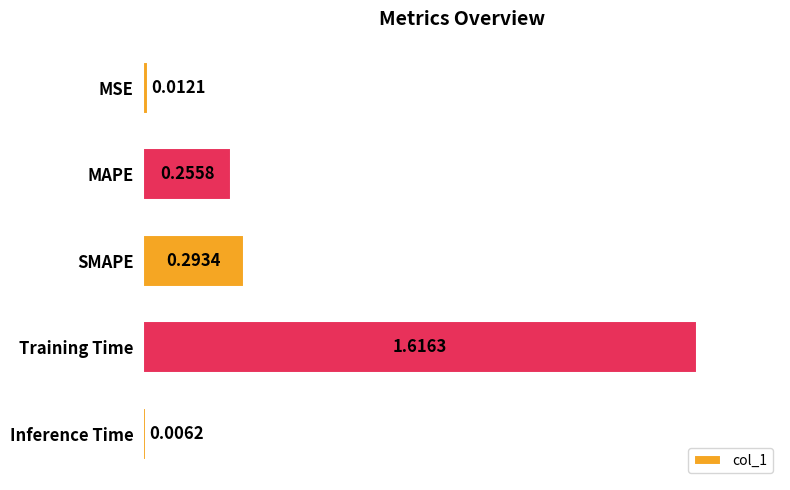

Which category has the highest value across all series?

Training Time